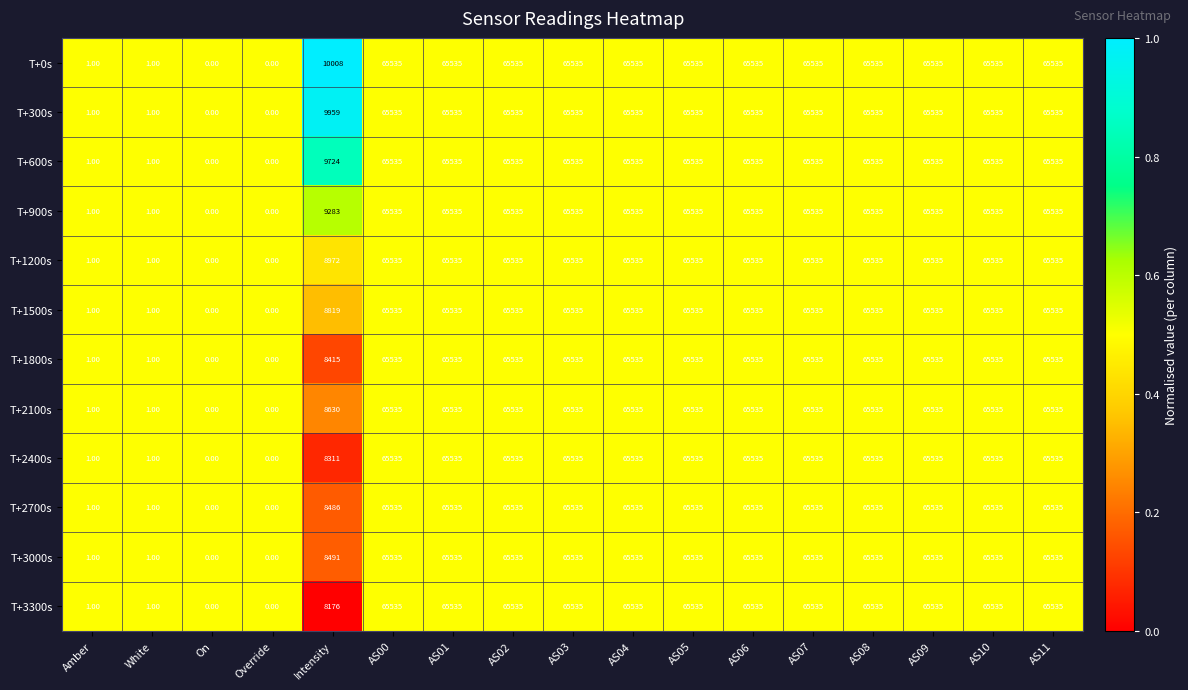

Where is T+1800s nearest to the value 32767?

Intensity